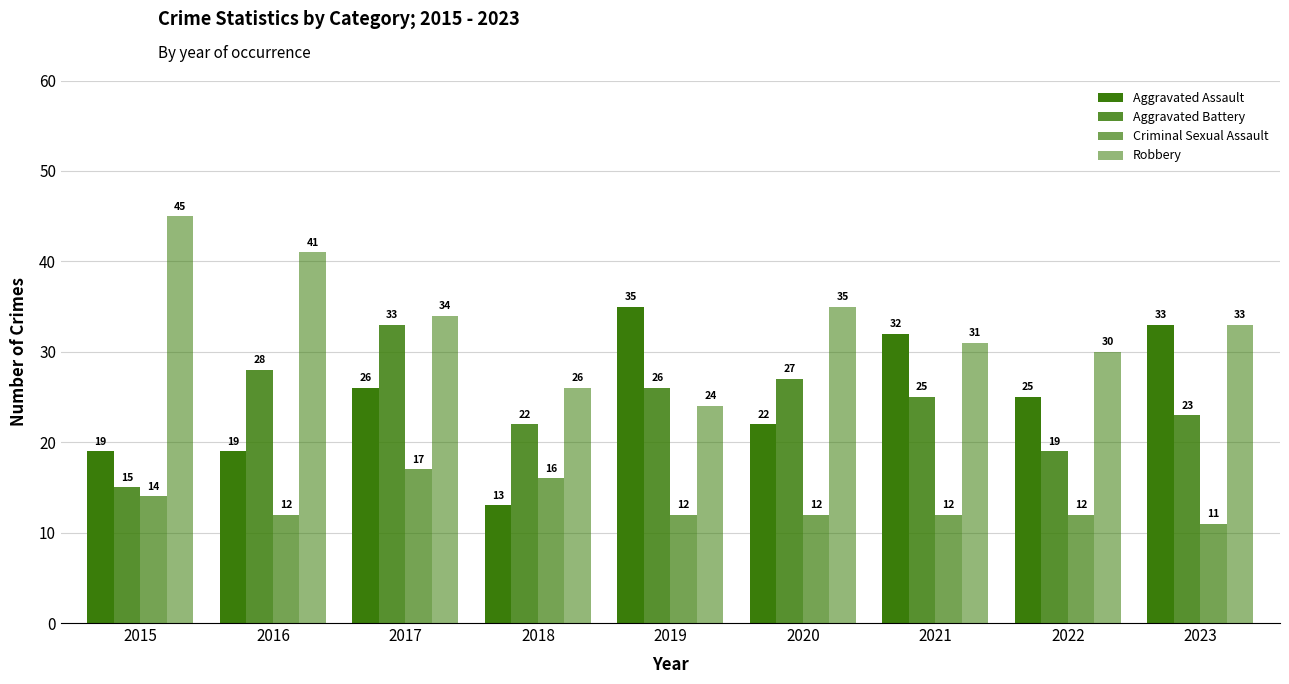

What is the maximum value shown in the chart?

45